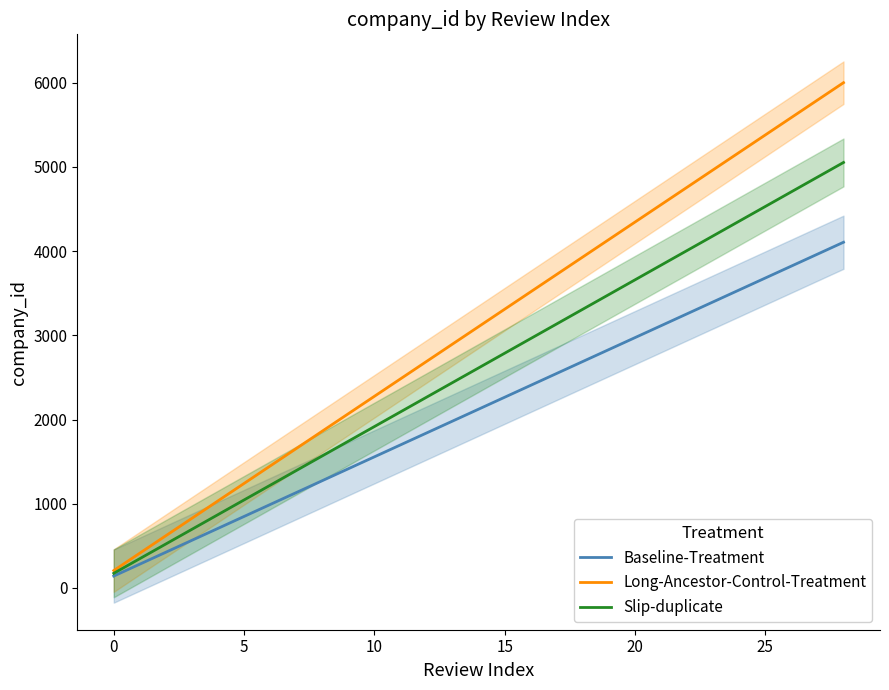

What is the sum of the Long-Ancestor-Control-Treatment values at 25 and 20?

9726.0